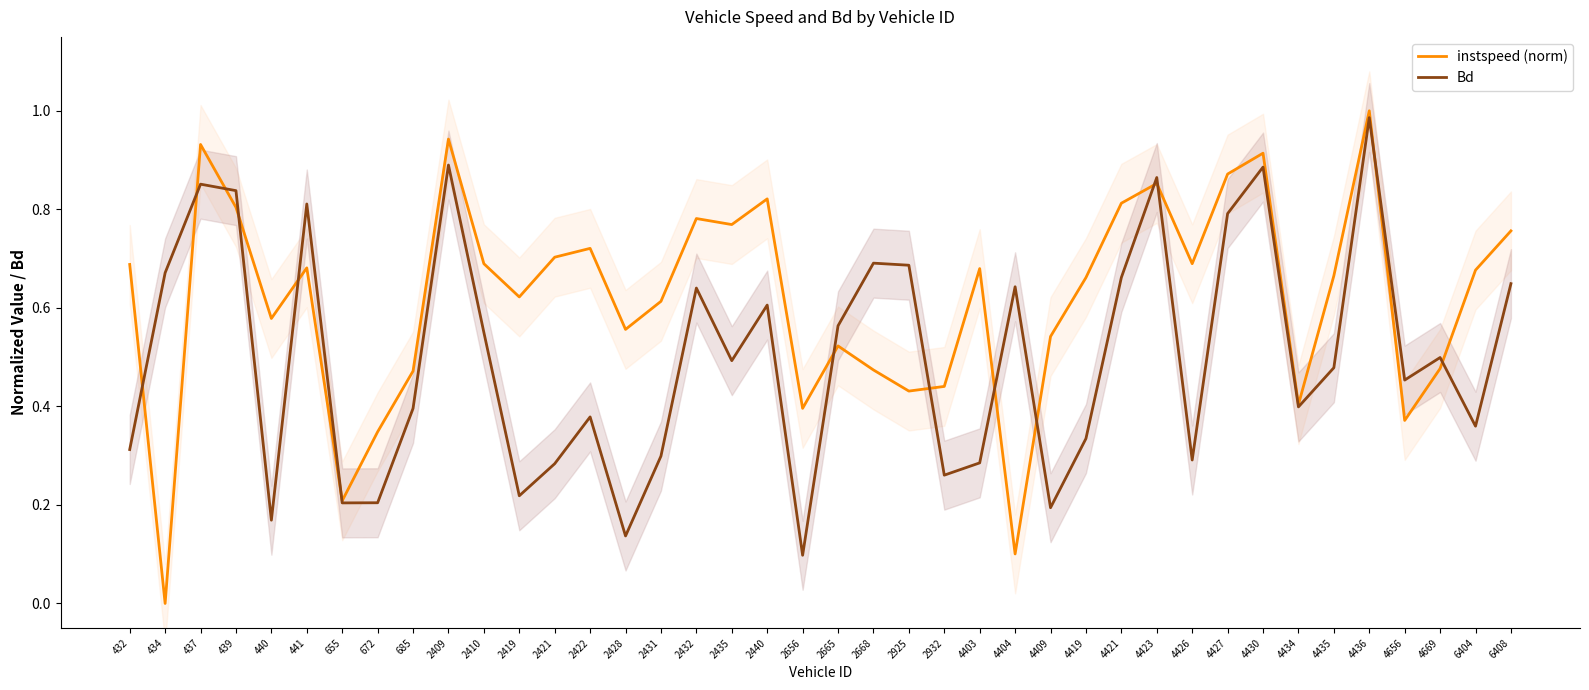

Which series has the largest total across all categories?

instspeed (norm)